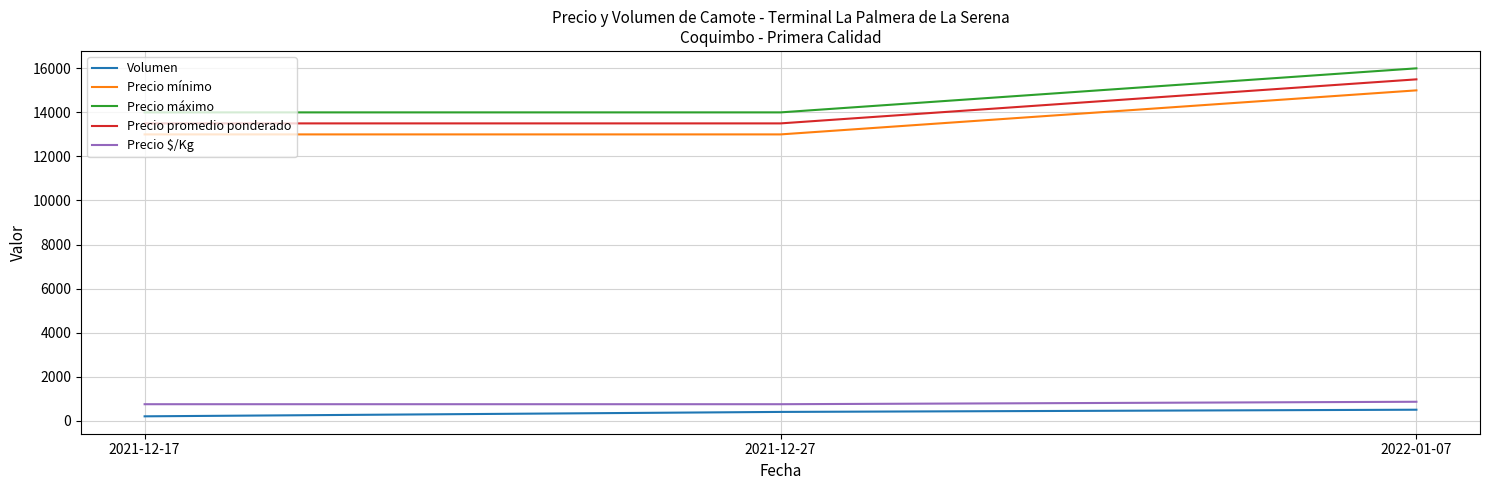

What is the spread (max minus min) of values at 2022-01-07?

15500